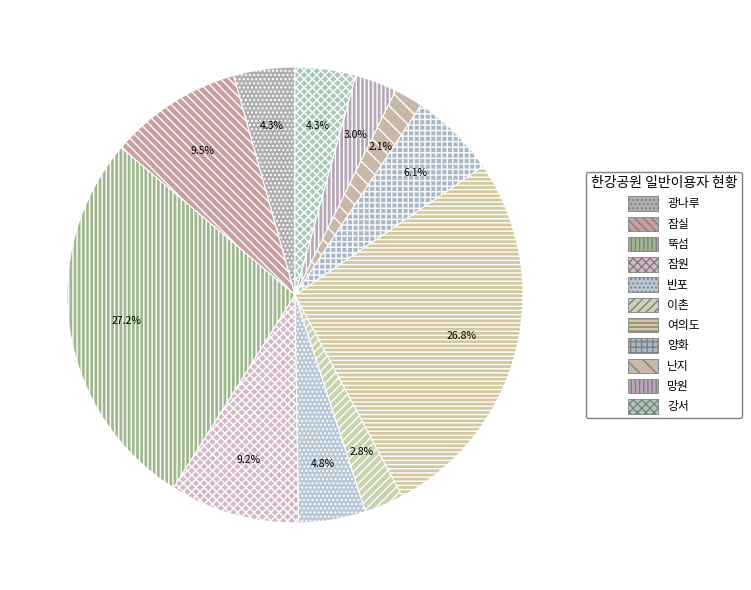

Rank the categories by value from lowest to highest.

난지, 이촌, 망원, 강서, 광나루, 반포, 양화, 잠원, 잠실, 여의도, 뚝섬